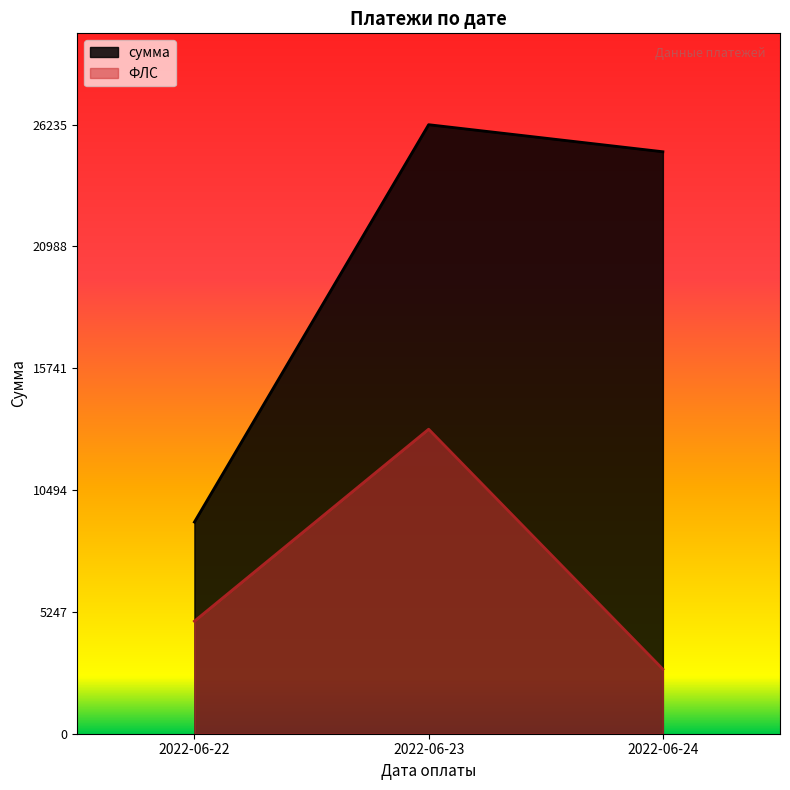

What is the spread (max minus min) of values at 2022-06-24?

22289.7